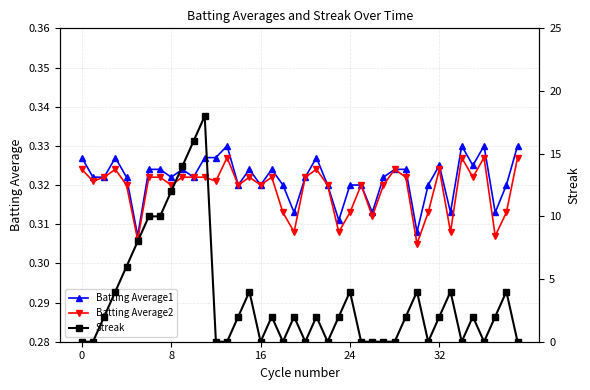

At how many categories does at least one series exceed 2?

14